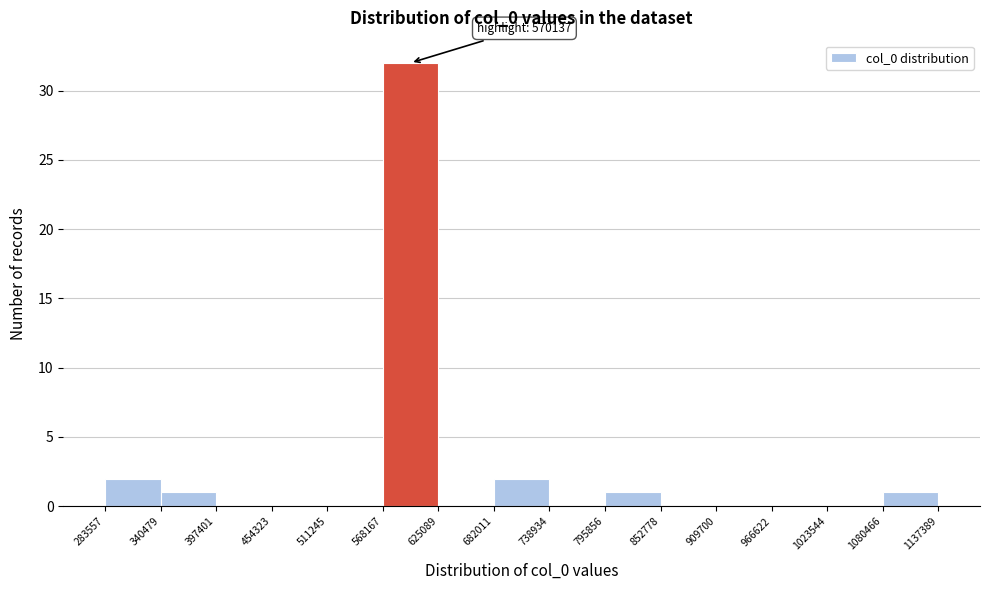

Over which range of the x-axis is the bar tallest?

568167 to 625089